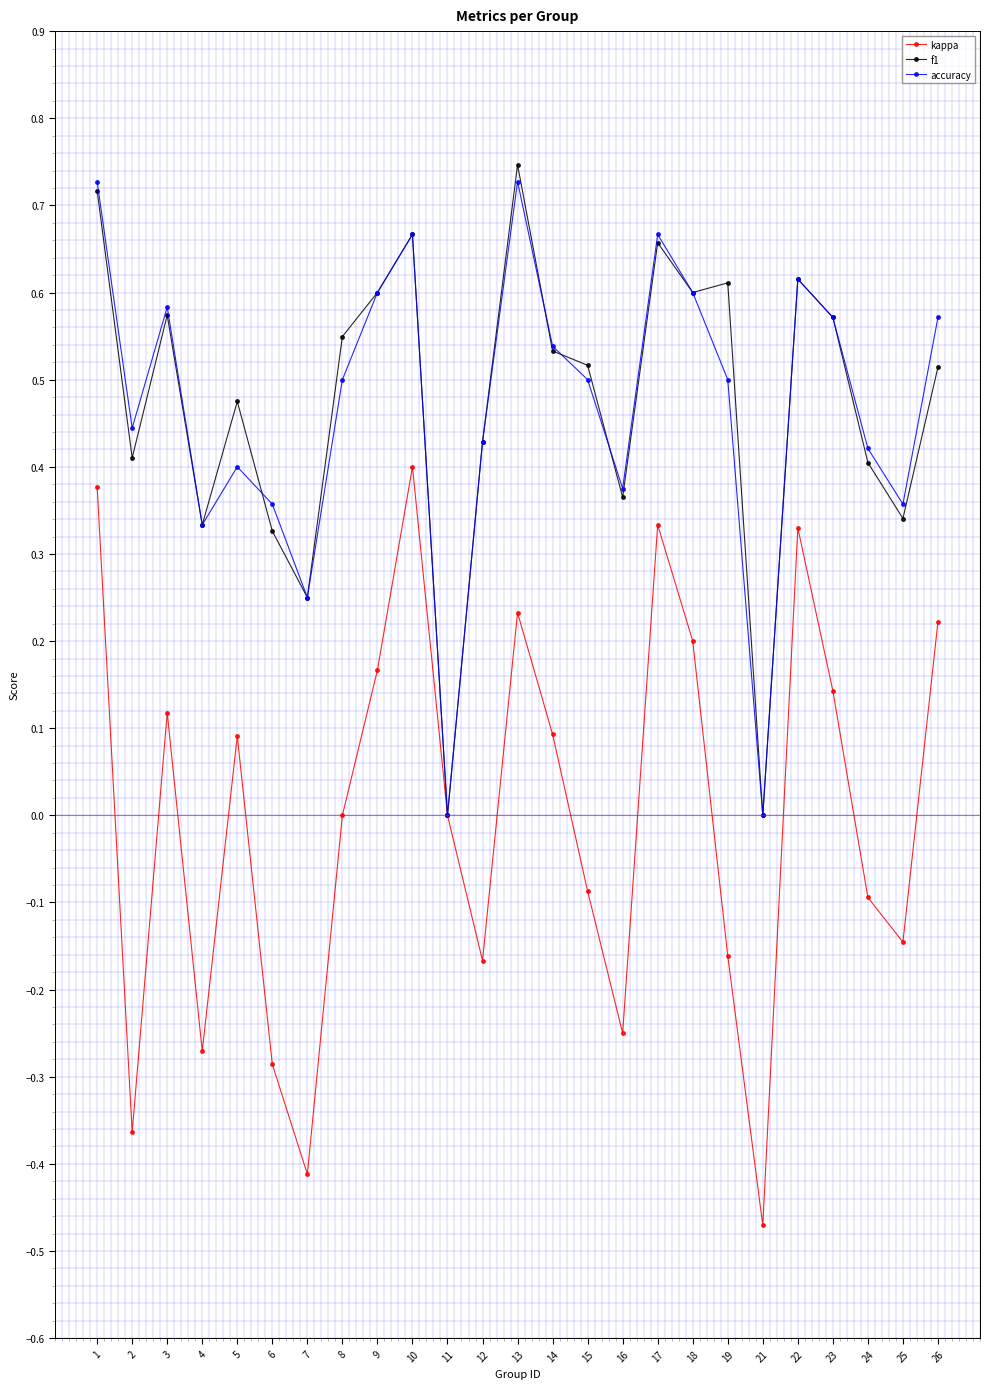

At which label does kappa reach its minimum?

21